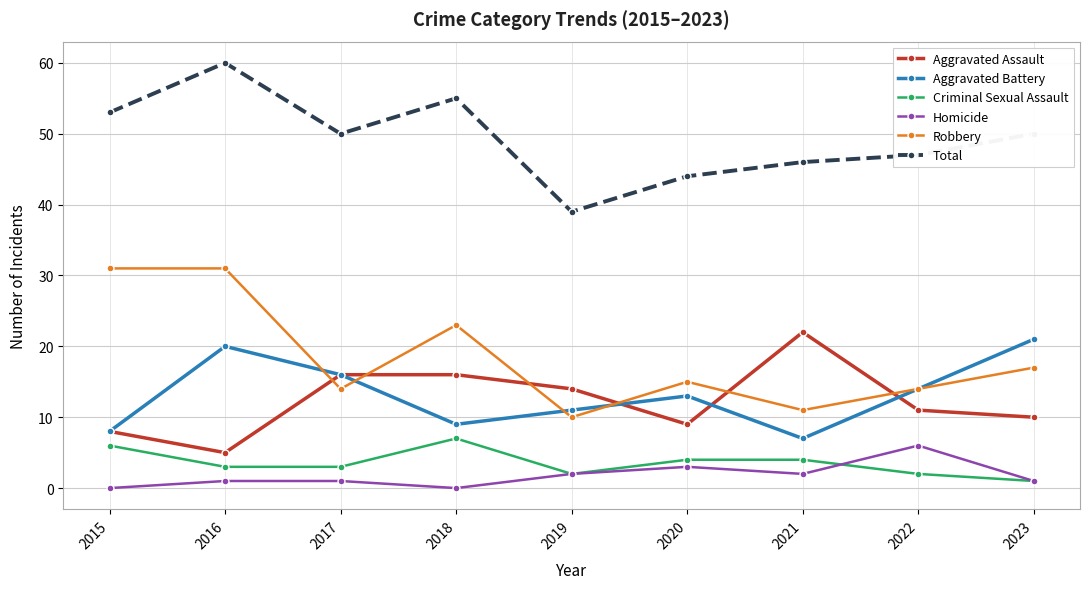

What is the maximum value for Total?

60